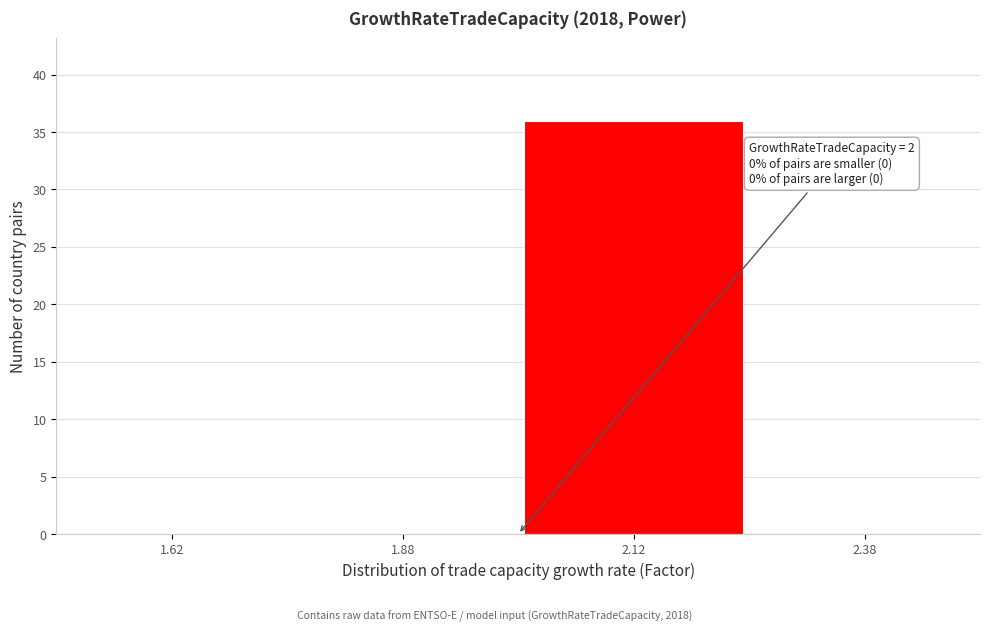

Which range on the x-axis has the tallest bar?

2.00 to 2.25